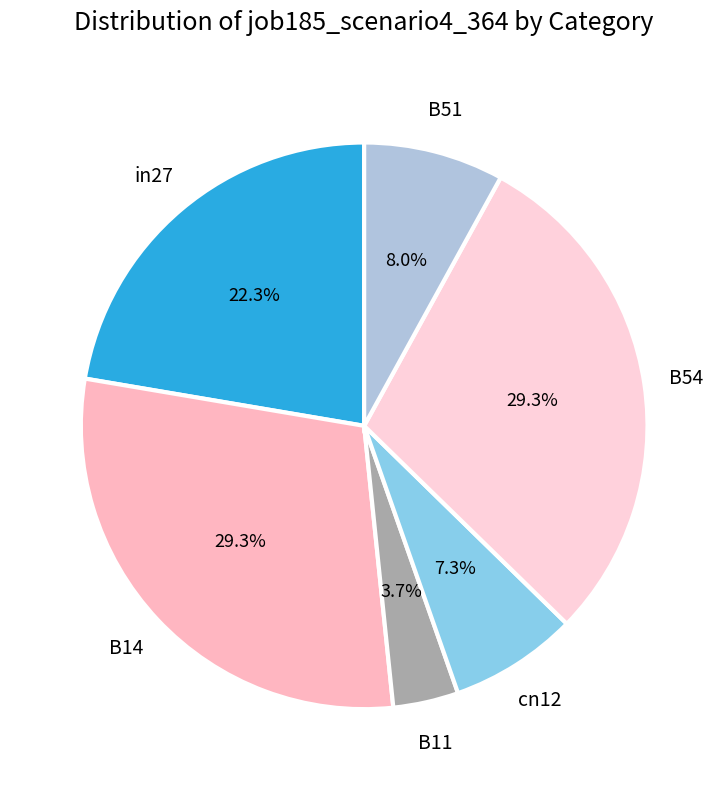

The B14 slice represents 22% of the pie. True or false?

False